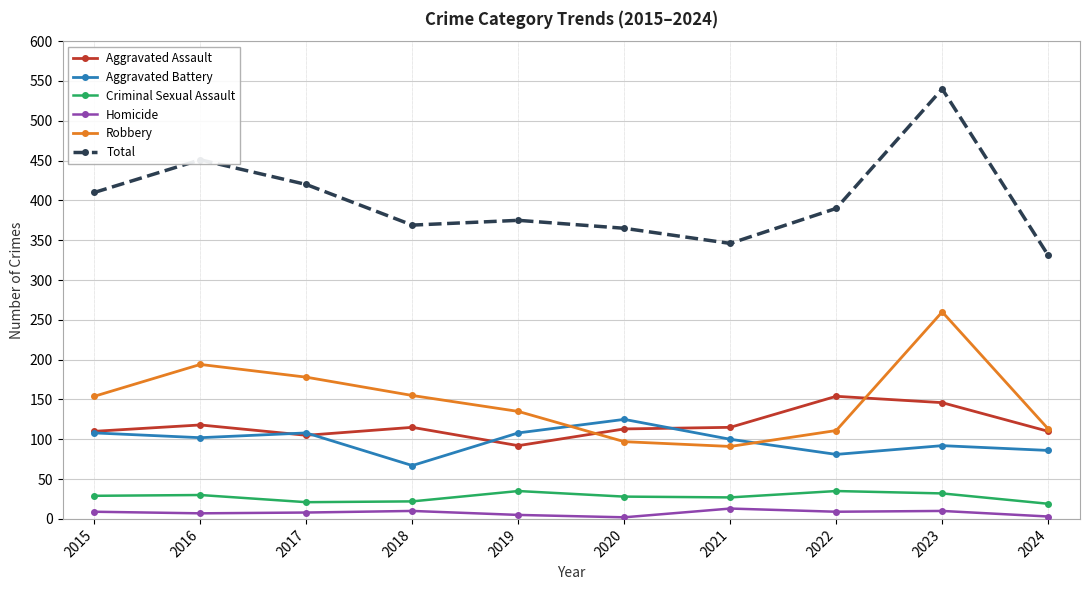

True or false: Aggravated Assault has a value of 64 at 2017.

False